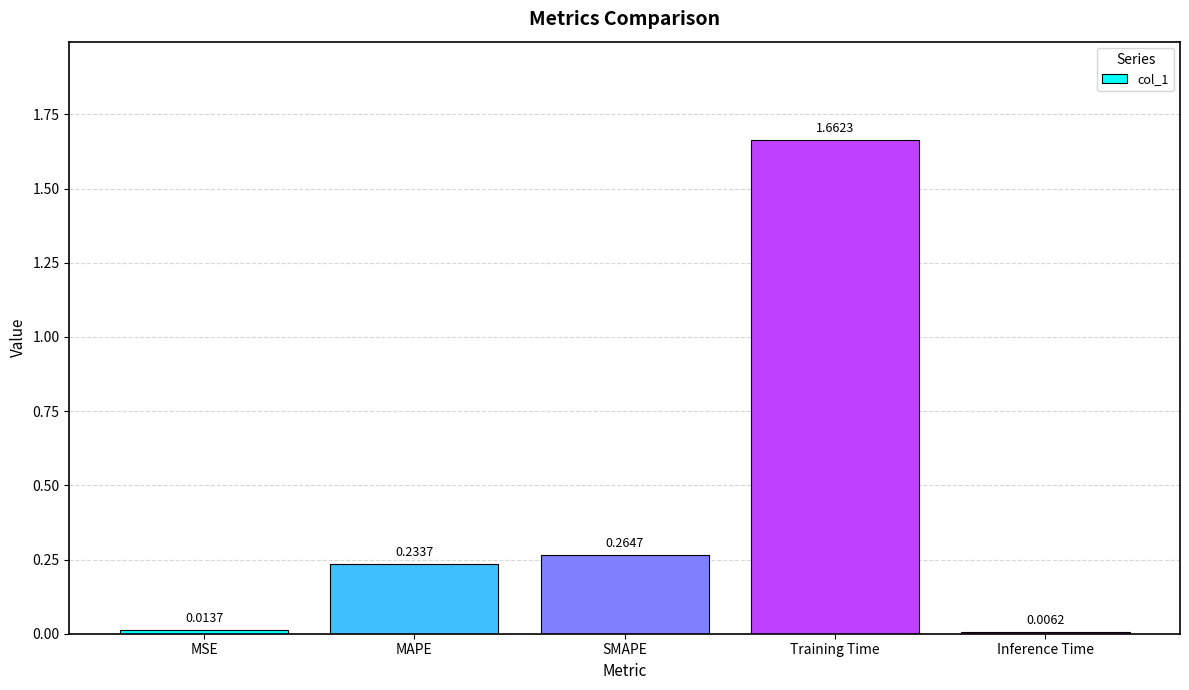

List the labels in order of value, largest first.

Training Time, SMAPE, MAPE, MSE, Inference Time